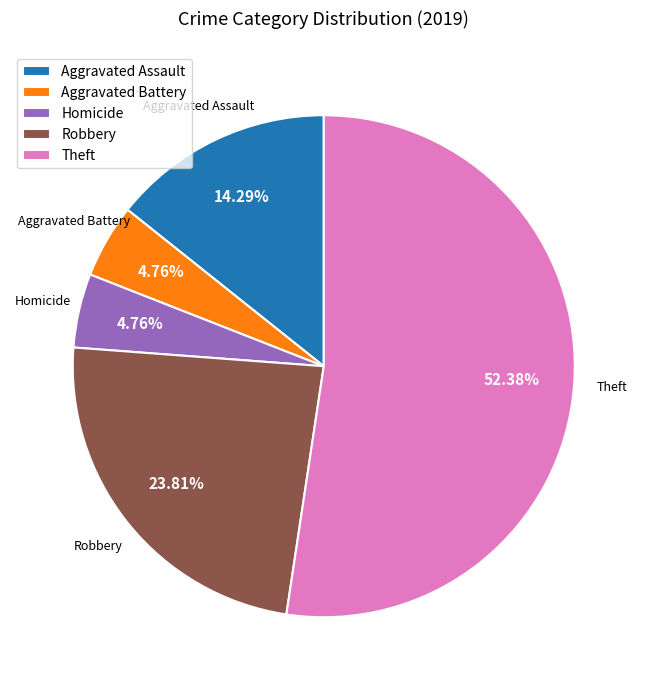

Is it true that Robbery is 29% of the pie?

False